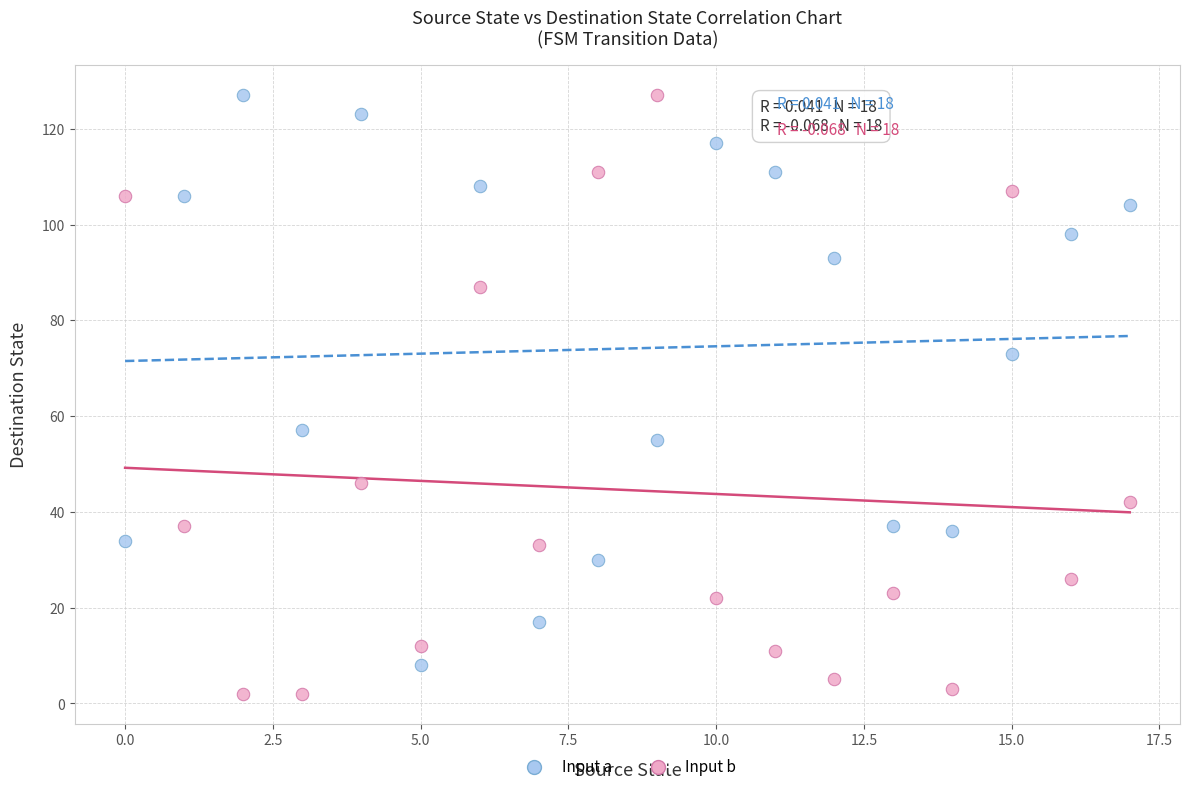

Across all data points, what is the range of Y values (max minus min)?

125